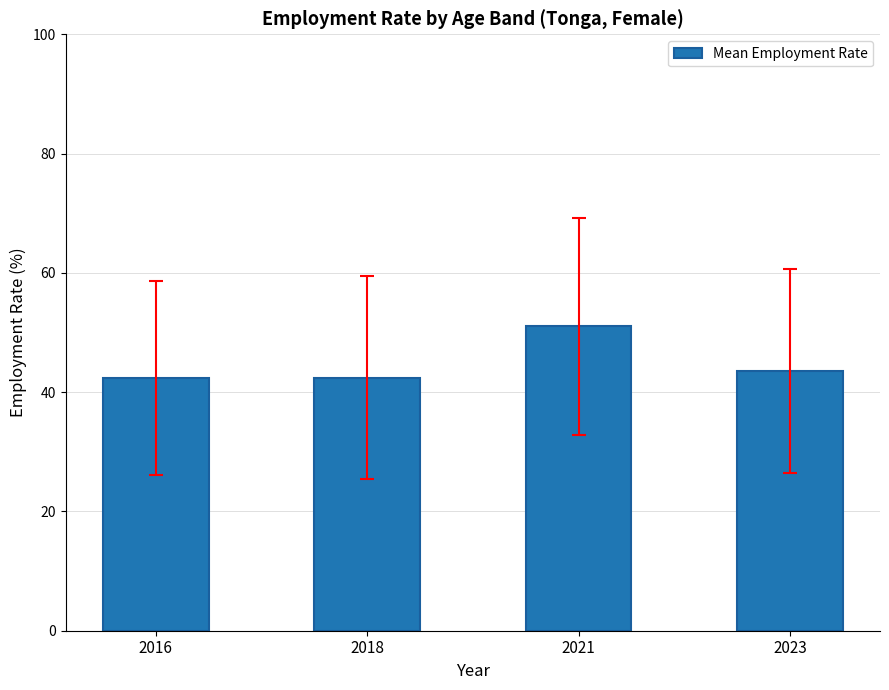

Approximately how many times larger is the value at 2016 compared to 2021?

0.8